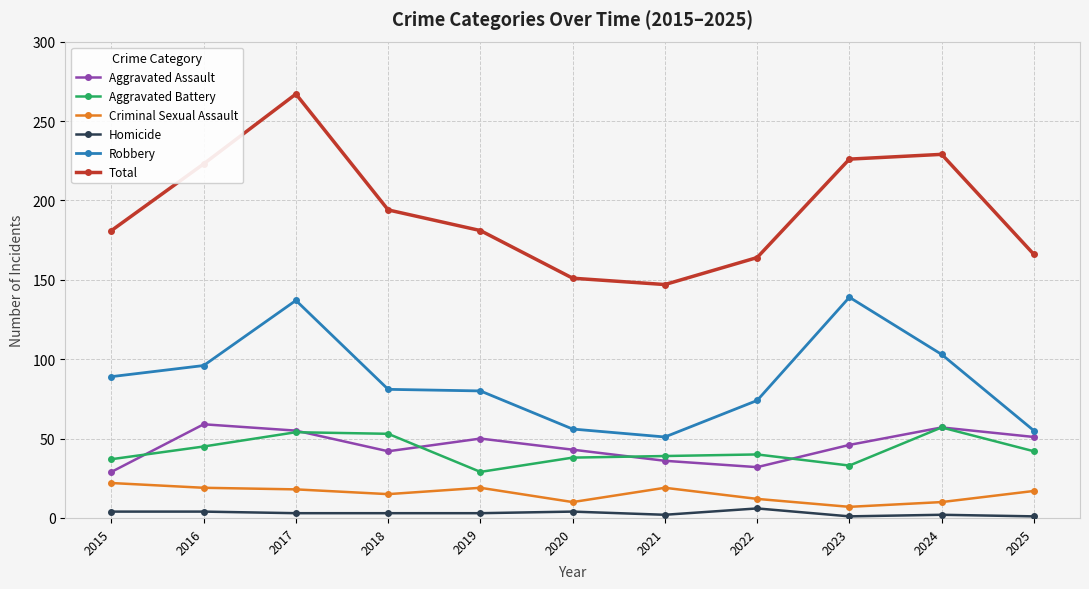

True or false: Criminal Sexual Assault has more than 1 interior local peaks.

True